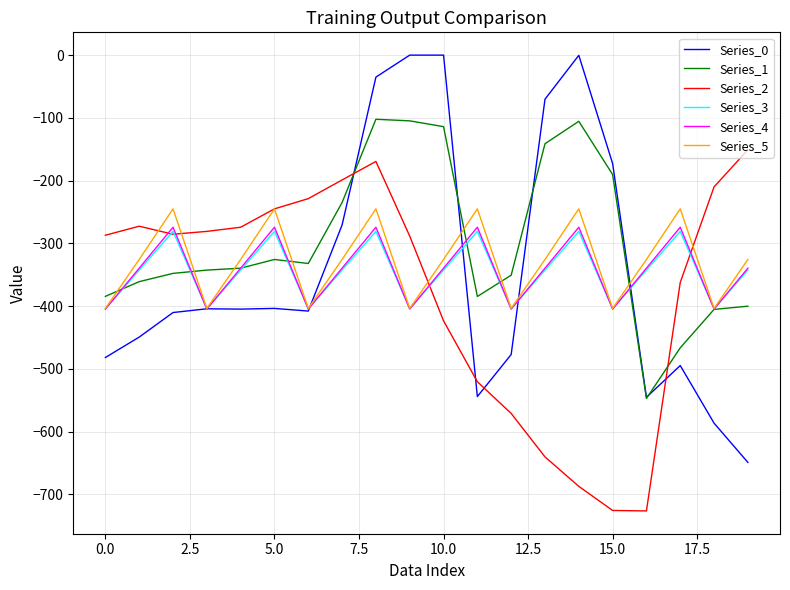

What are all the series names shown in the legend?

Series_0, Series_1, Series_2, Series_3, Series_4, Series_5